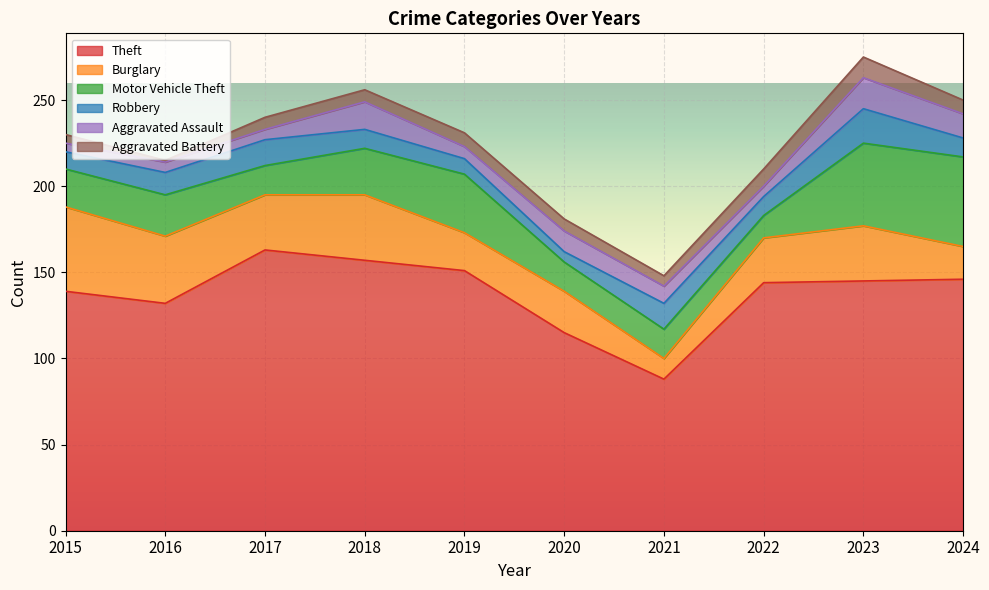

What value does the Burglary series have at 2018?

38